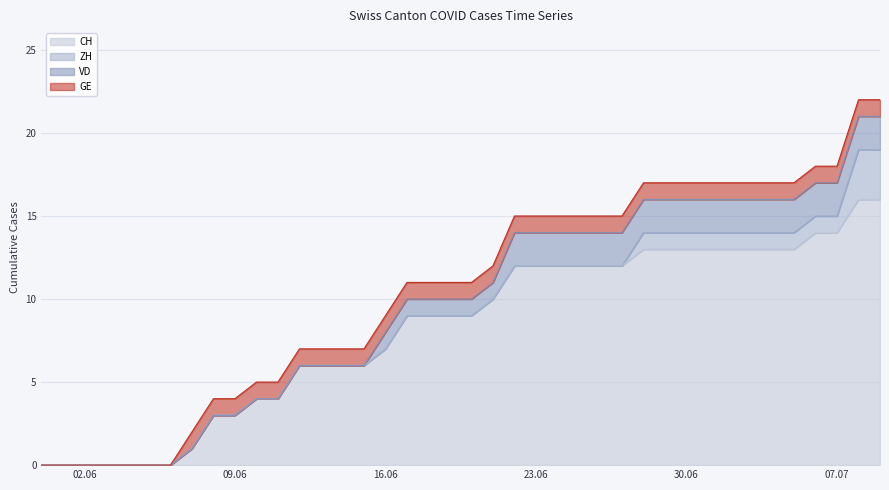

How many VD values are between 0 and 2?

40